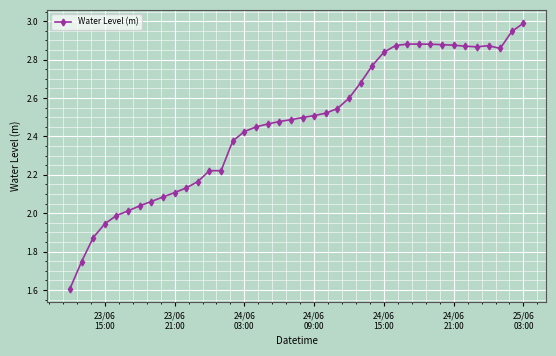

Count the number of data series in this chart.

1